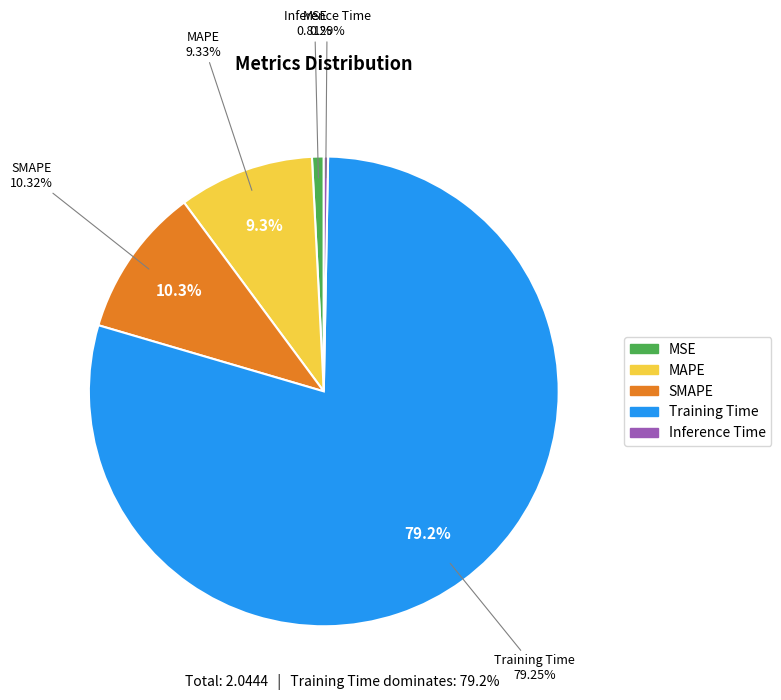

How many slices are in this pie chart?

5